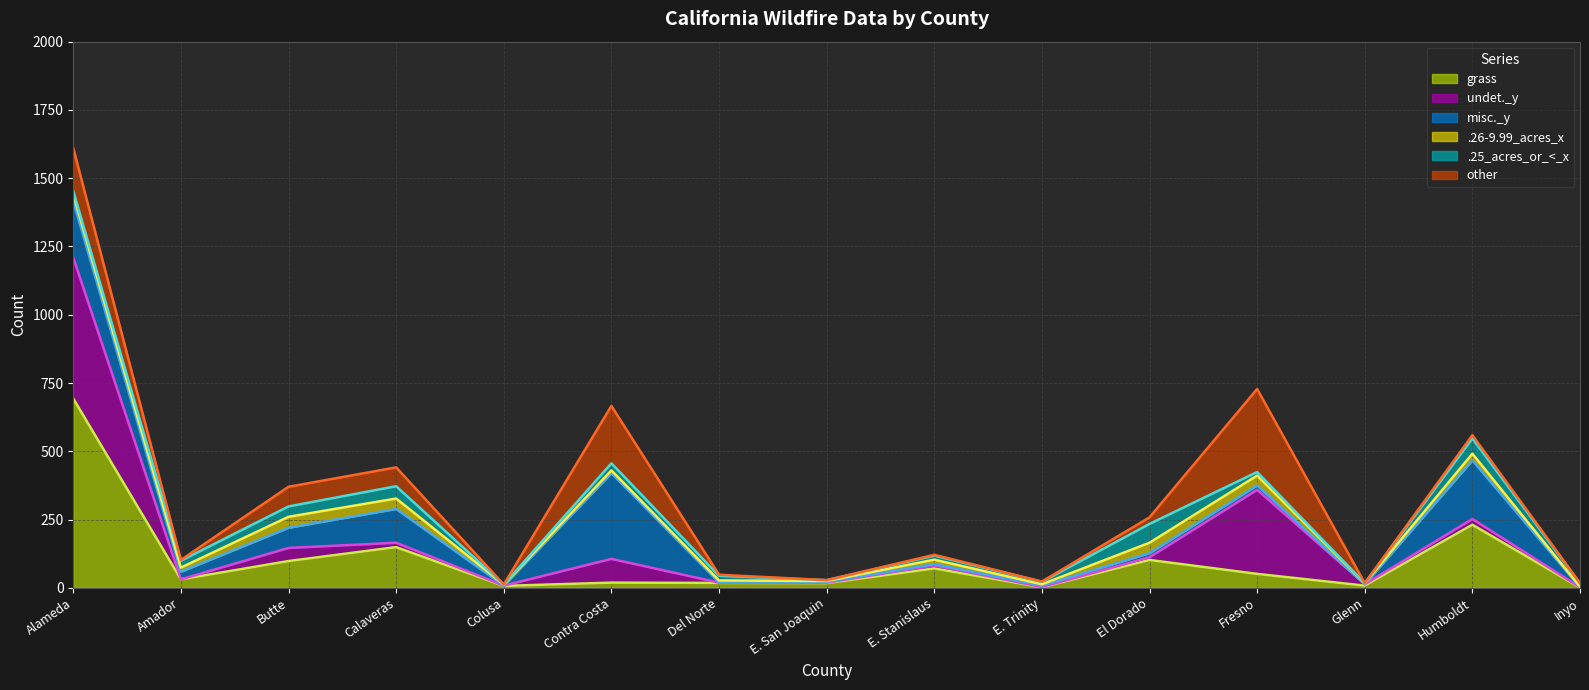

What are all the series names shown in the legend?

grass (line), undet._y (line), misc._y (line), .26-9.99_acres_x (line), .25_acres_or_<_x (line), other (line)